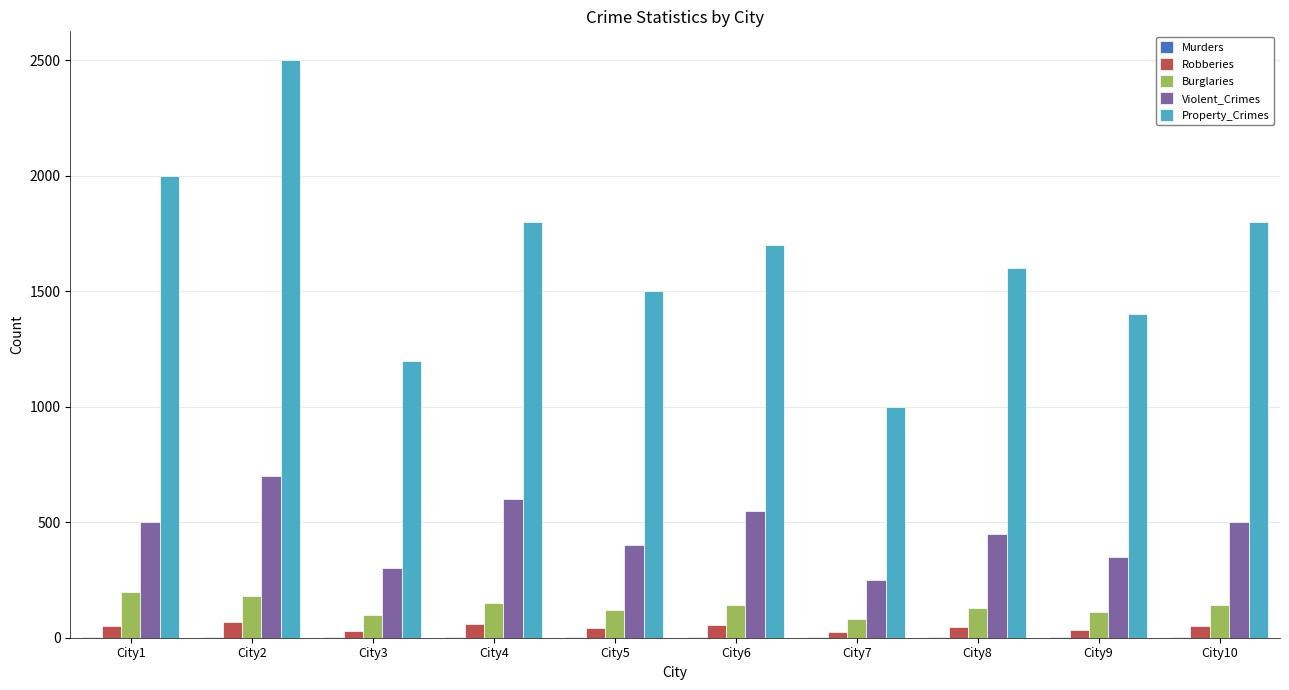

What is the highest value of the Burglaries series?

200